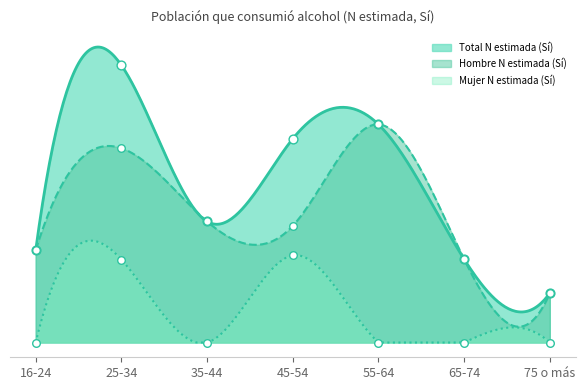

What is the total value across all series at 35-44?

8842